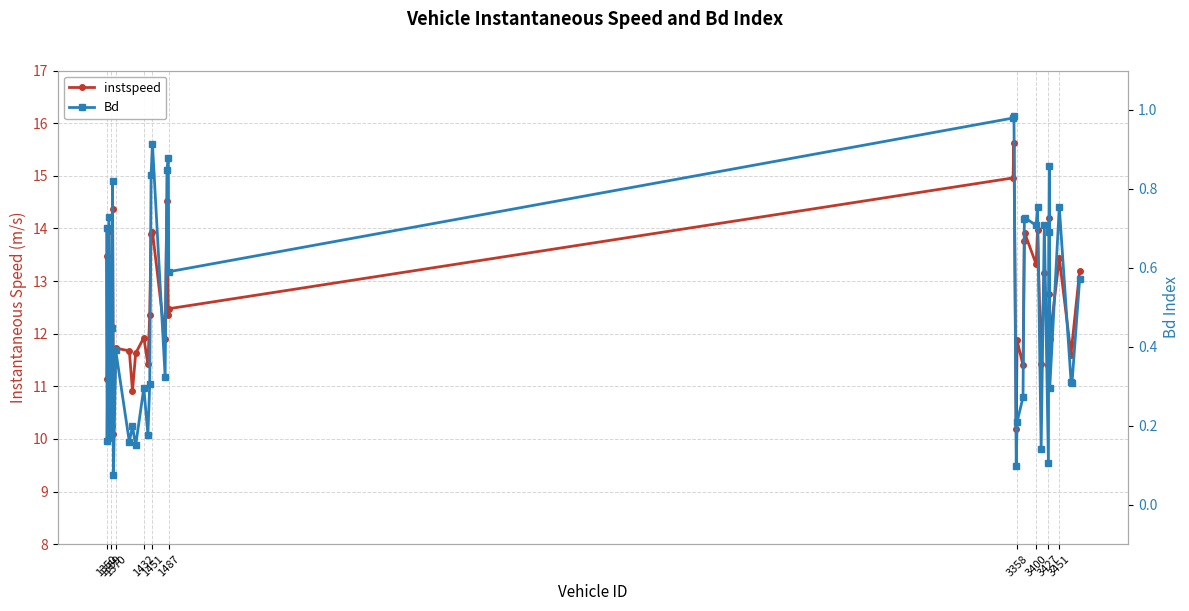

What is the value of the instspeed point at the 23rd from the left?

15.6